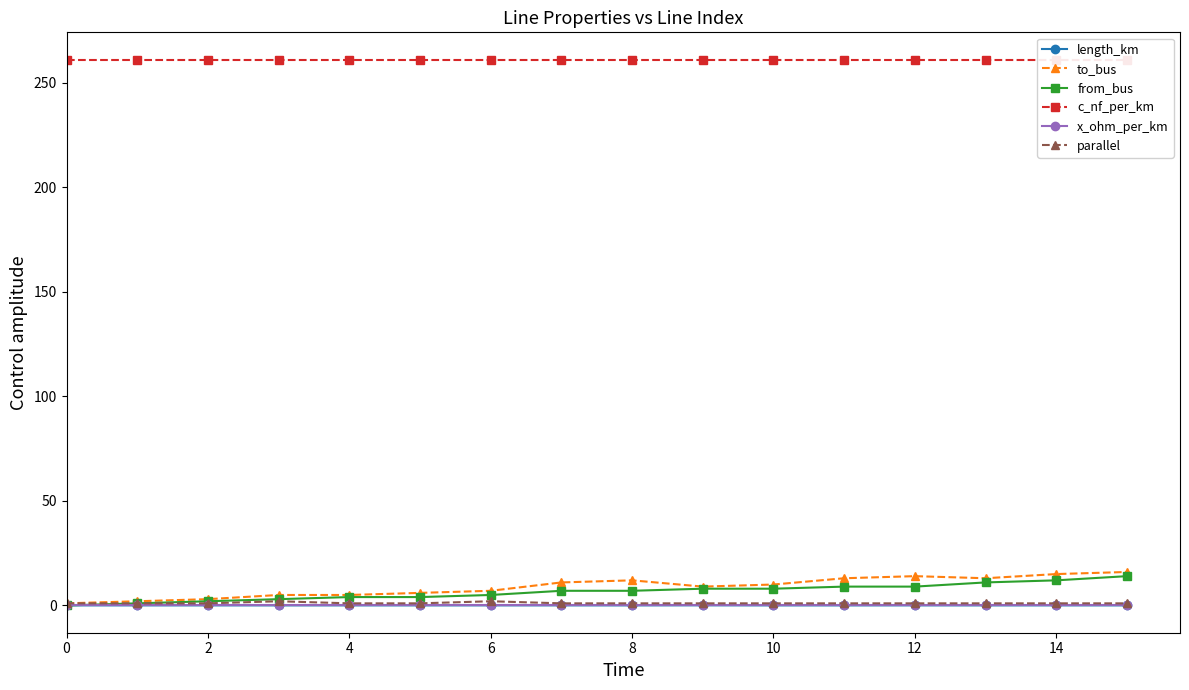

Which series has the largest range (max minus min)?

to_bus